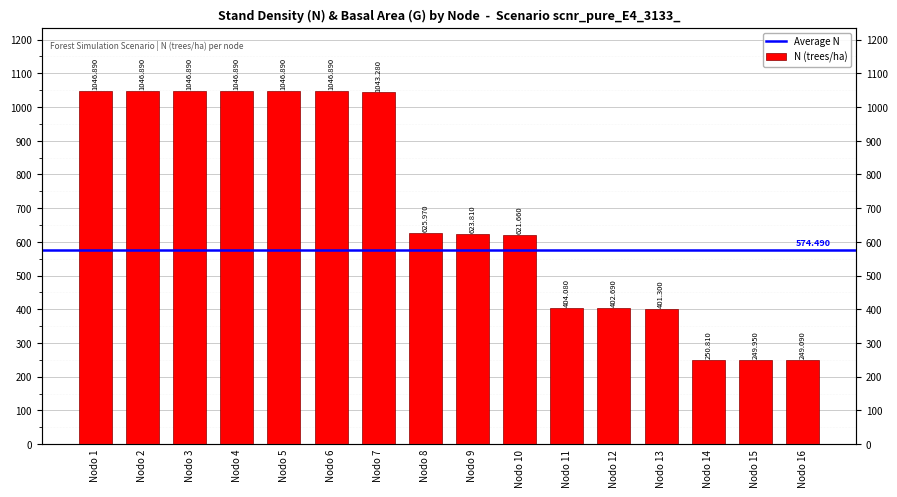

Which label corresponds to the largest value in the chart?

Nodo 1